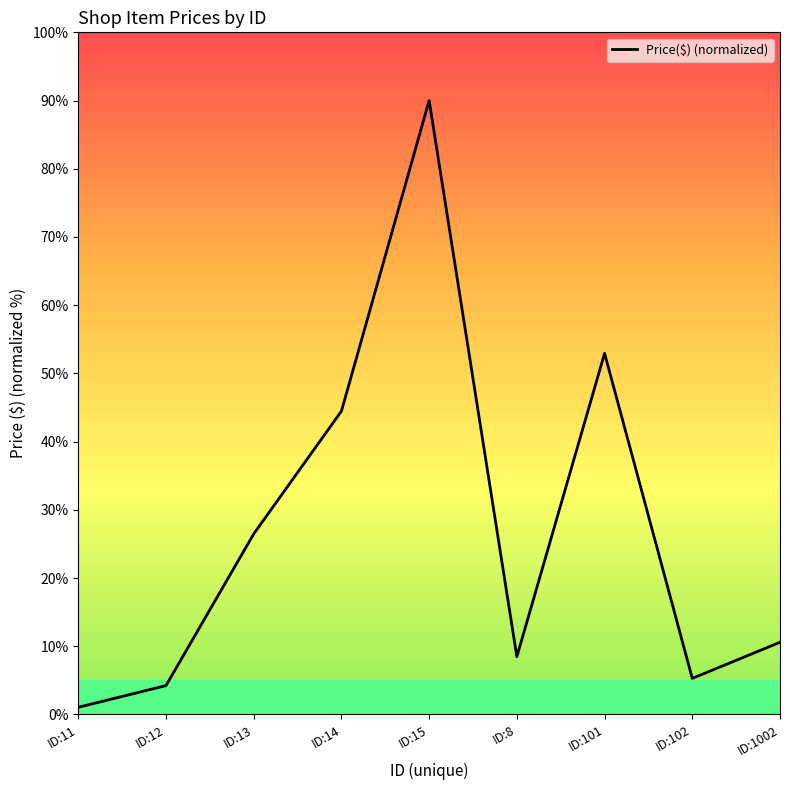

The chart shows a value of 154.9 at ID:15. True or false?

False